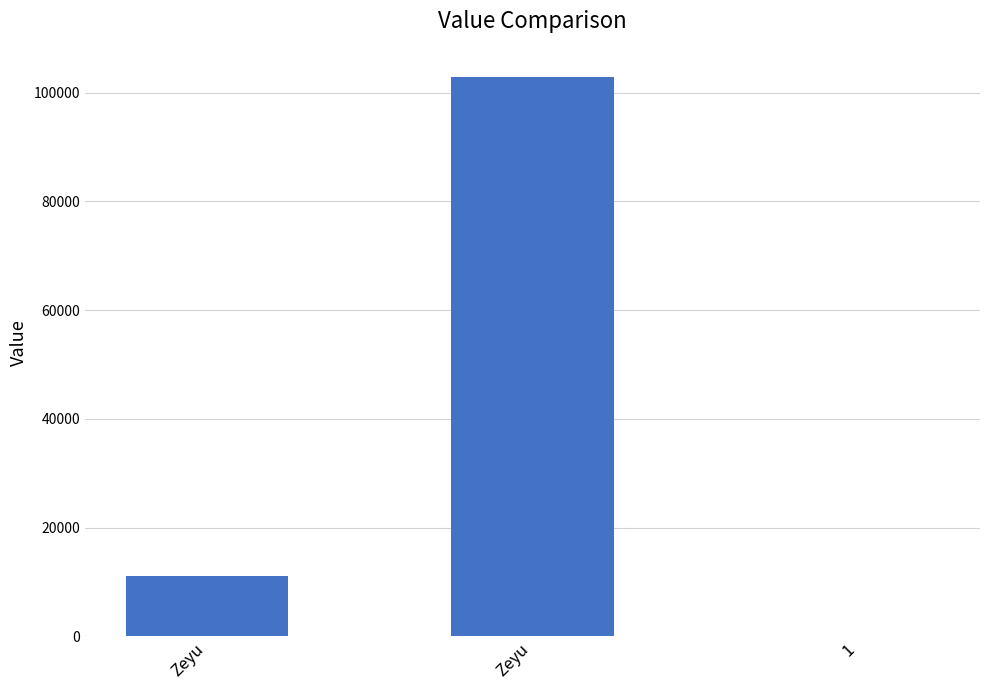

What is the approximate value at 1?

1